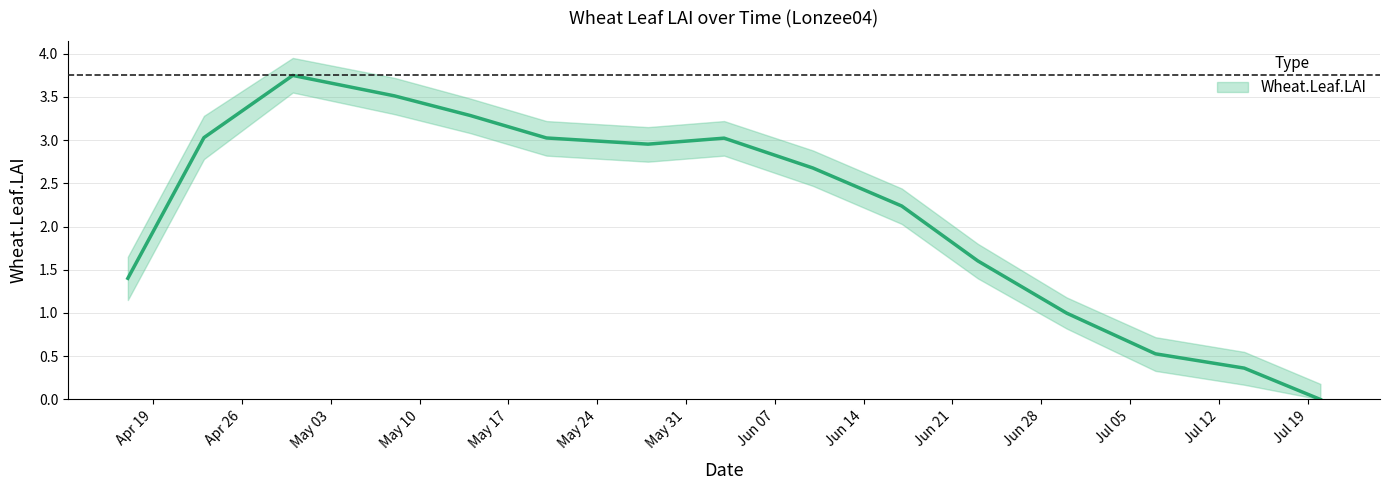

What is the sum of all values?

32.4